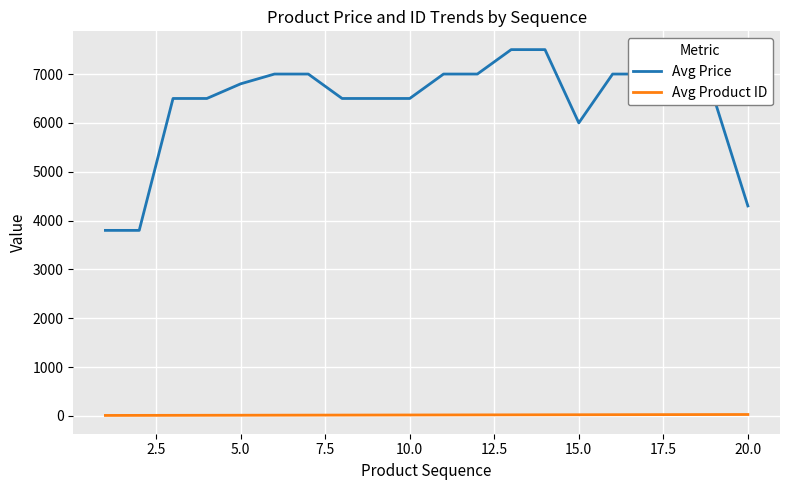

True or false: Avg Price and Avg Product ID intersect in this chart.

False